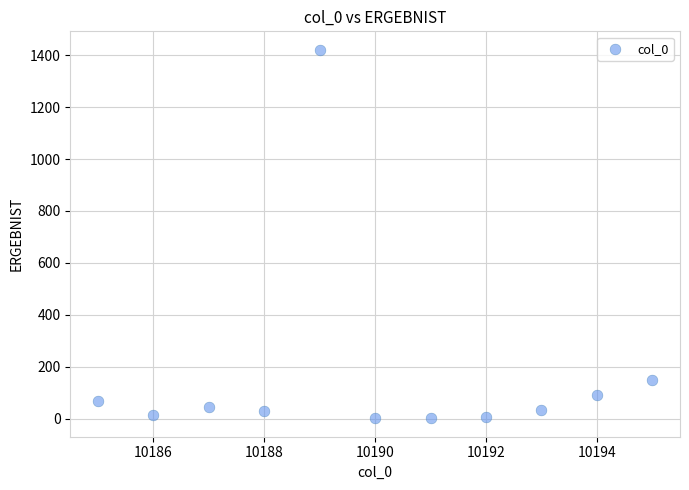

What is the average Y value?

168.8